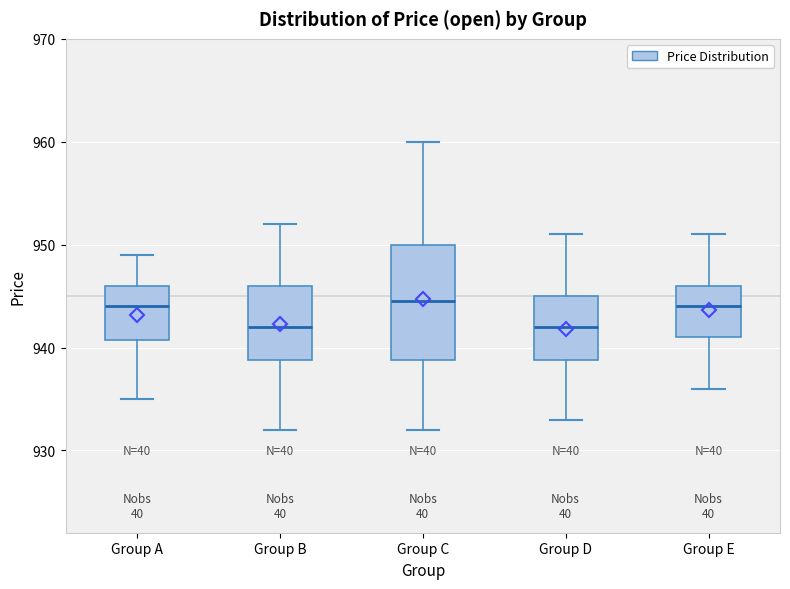

Reading left to right, transcribe this box plot: for each box, give where its median line is, the range the box spans, and where its two whiskers end, as read against the y-axis. The values are not printed on the chart, so give them approximately, as read against the axis.

Group A: median 944, box 941 to 946, whiskers 935 to 949
Group B: median 942, box 939 to 946, whiskers 932 to 952
Group C: median 945, box 939 to 950, whiskers 932 to 960
Group D: median 942, box 939 to 945, whiskers 933 to 951
Group E: median 944, box 941 to 946, whiskers 936 to 951